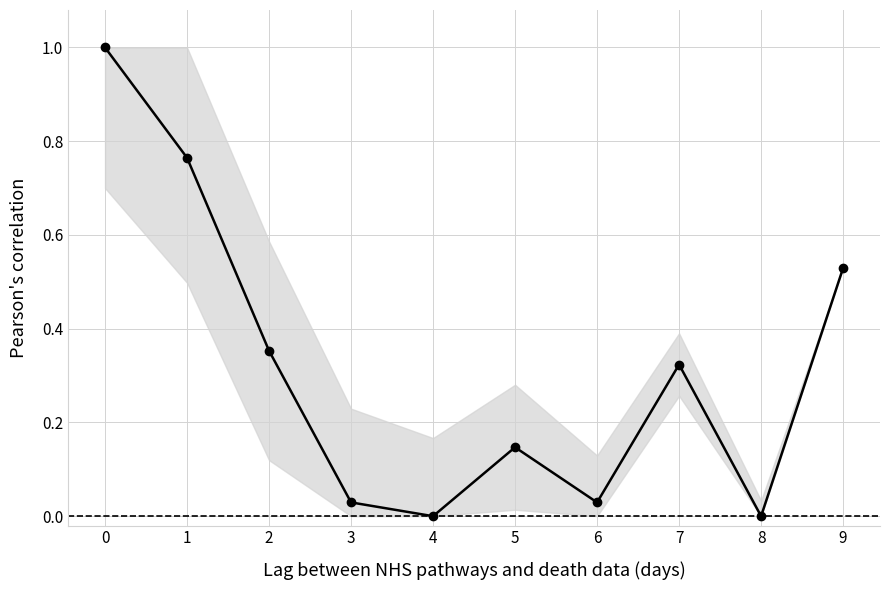

How many interior local peaks (higher than both neighbors) does the data have?

2